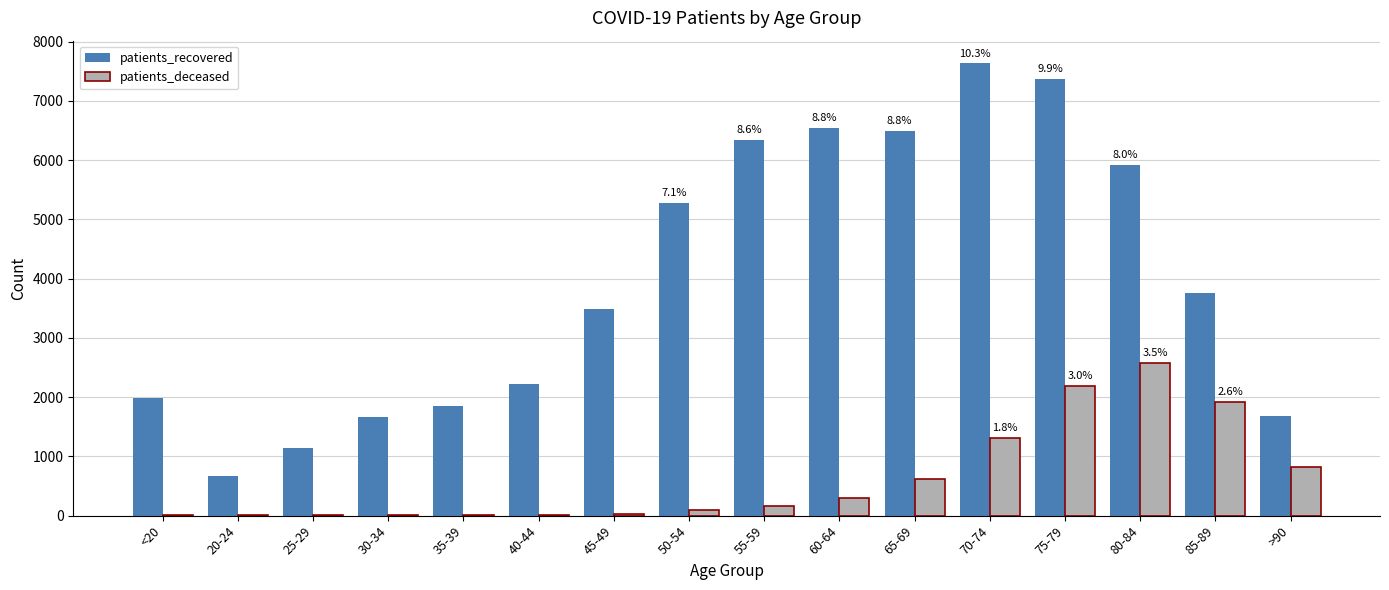

Between 45-49 and 55-59, which series saw the biggest shift?

patients_recovered